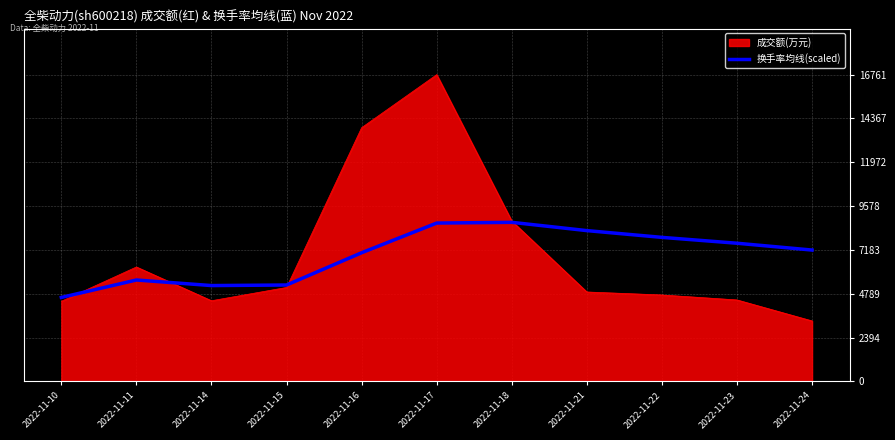

Rank the series by their maximum value, from lowest to highest.

换手率均线(scaled), 成交额(万元)